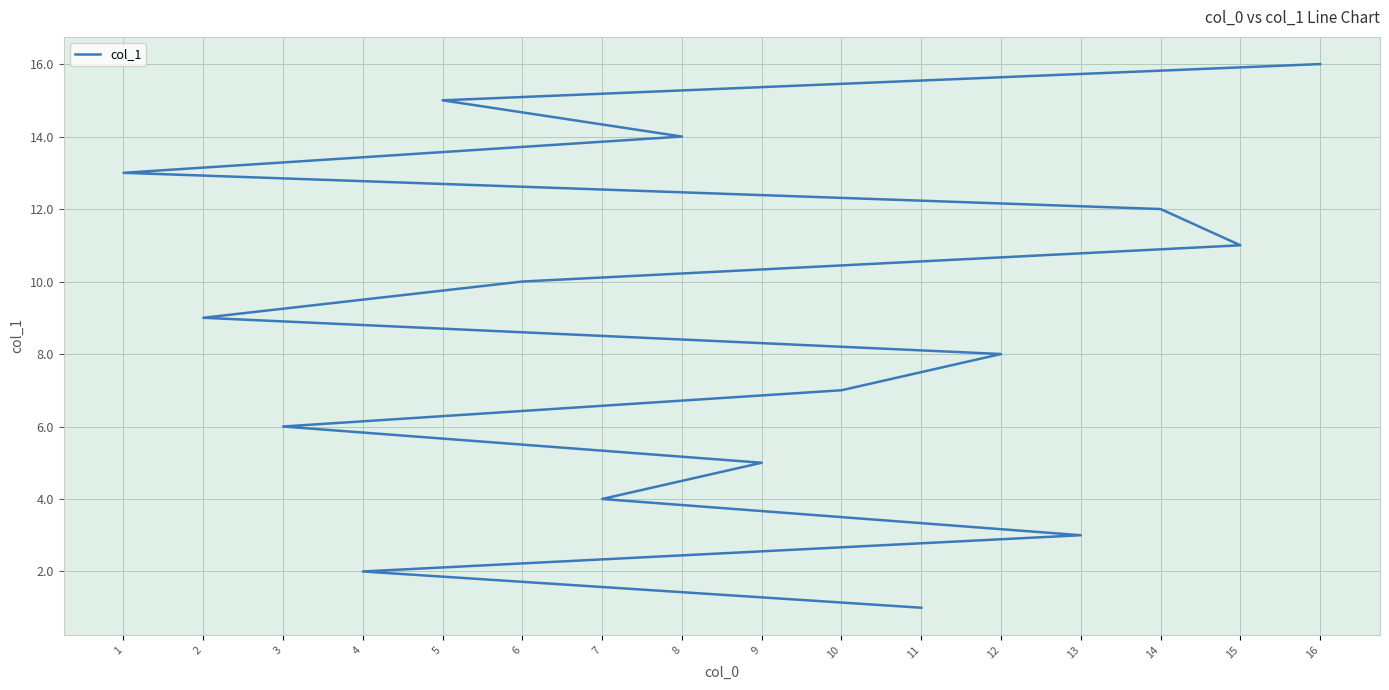

The value at 16 is 26. True or false?

False